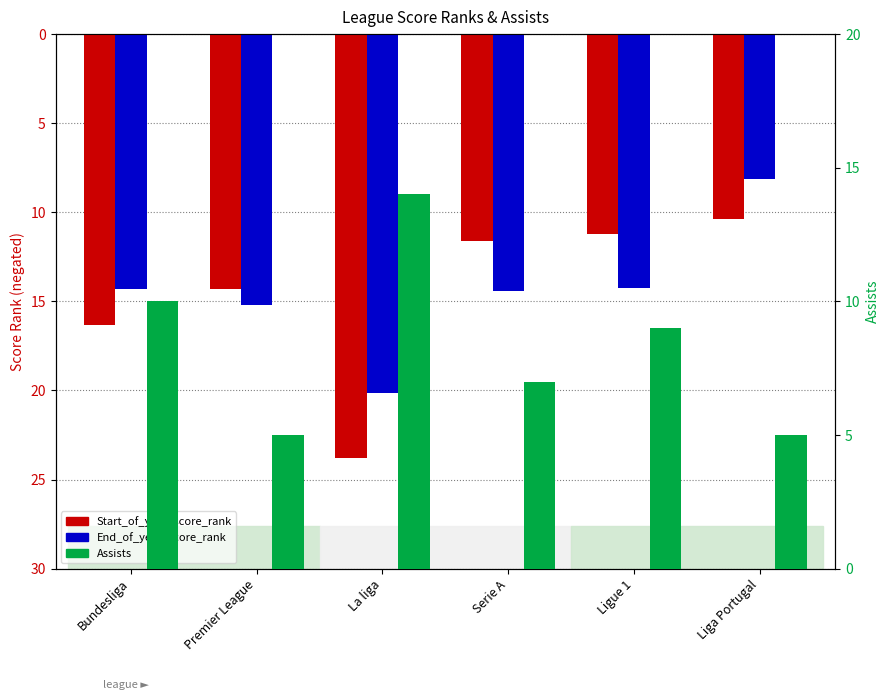

How many data points in Assists are above 9?

2